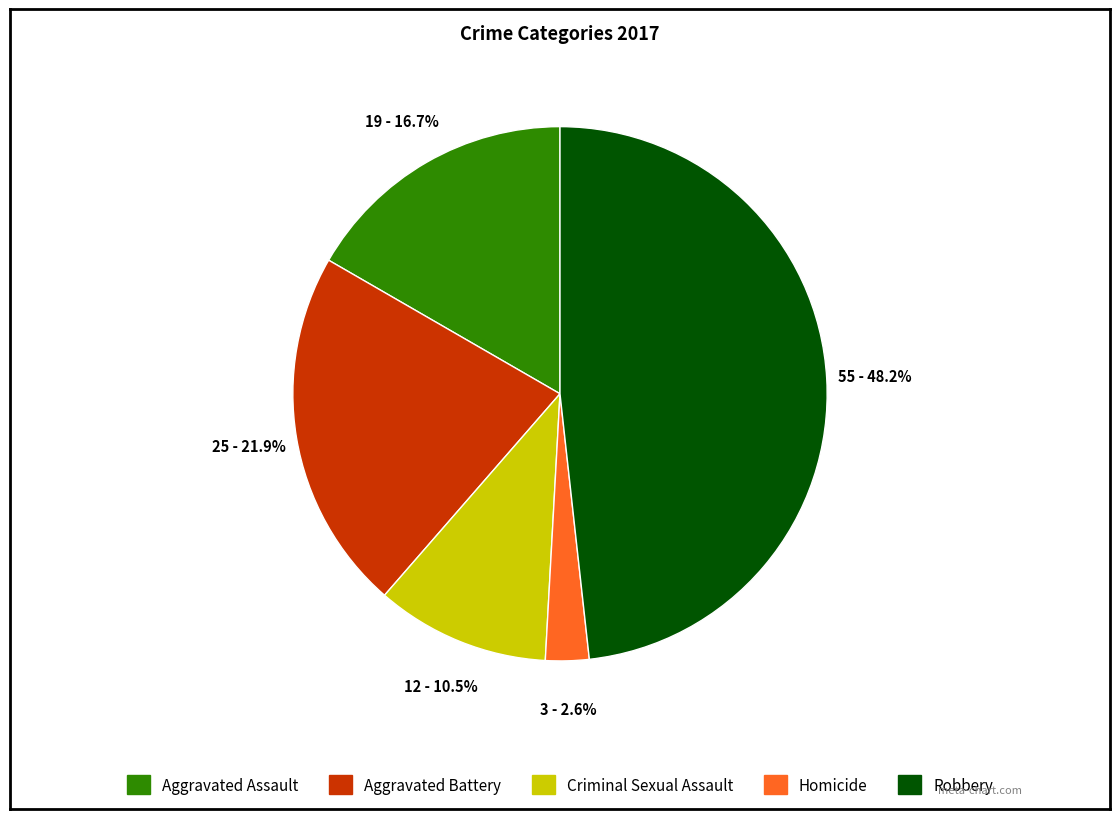

True or false: Aggravated Assault accounts for 17% of the total.

True